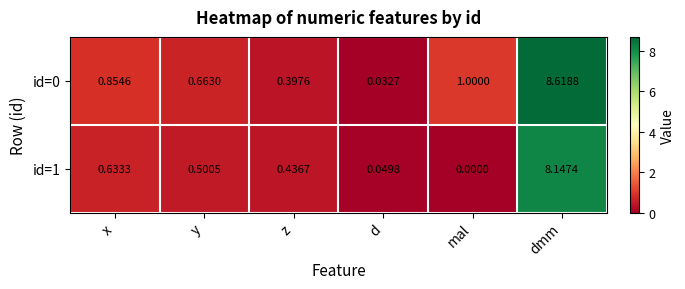

Rank the categories by id=0 value from lowest to highest.

d, z, y, x, mal, dmm